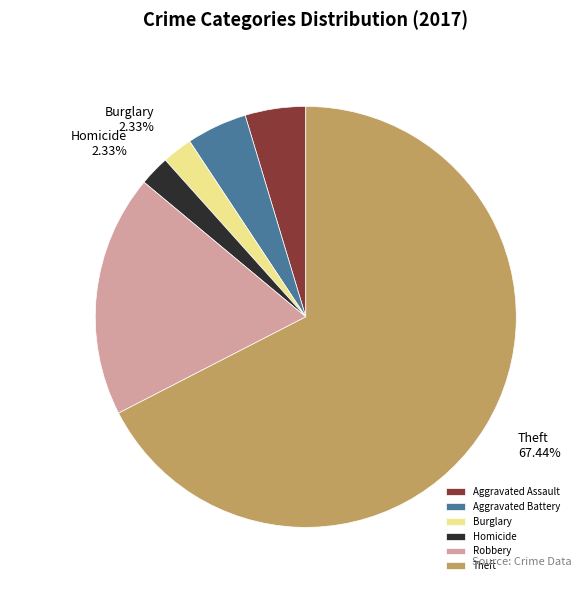

To the nearest percent, what is the difference between the largest and smallest slice percentages?

65%